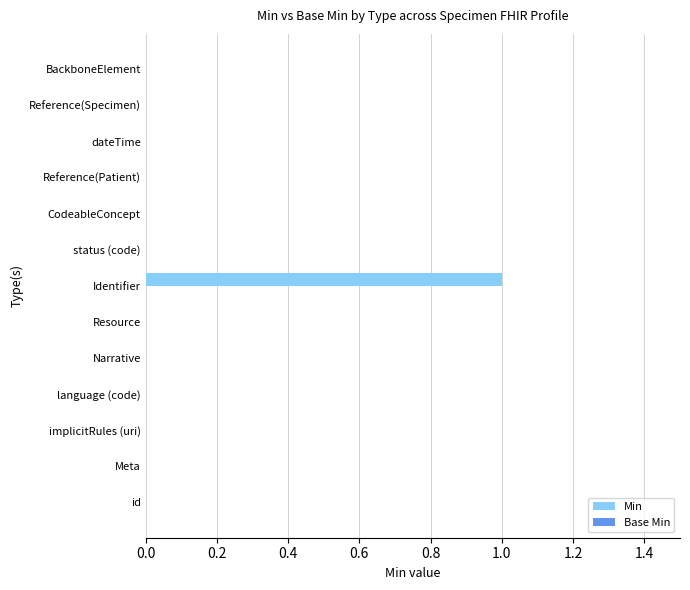

Which category has the highest value across all series?

Identifier